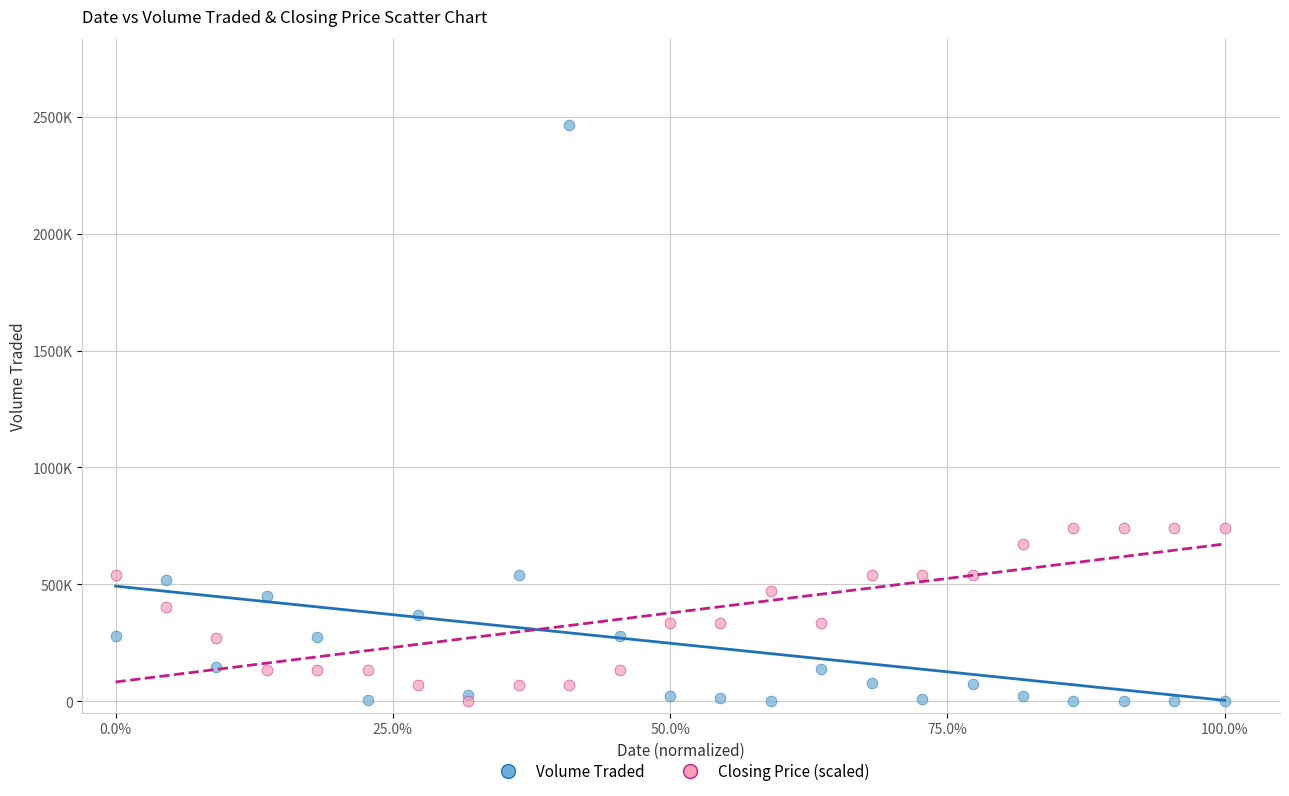

What are all the series names shown in the legend?

Volume Traded, Closing Price (scaled)